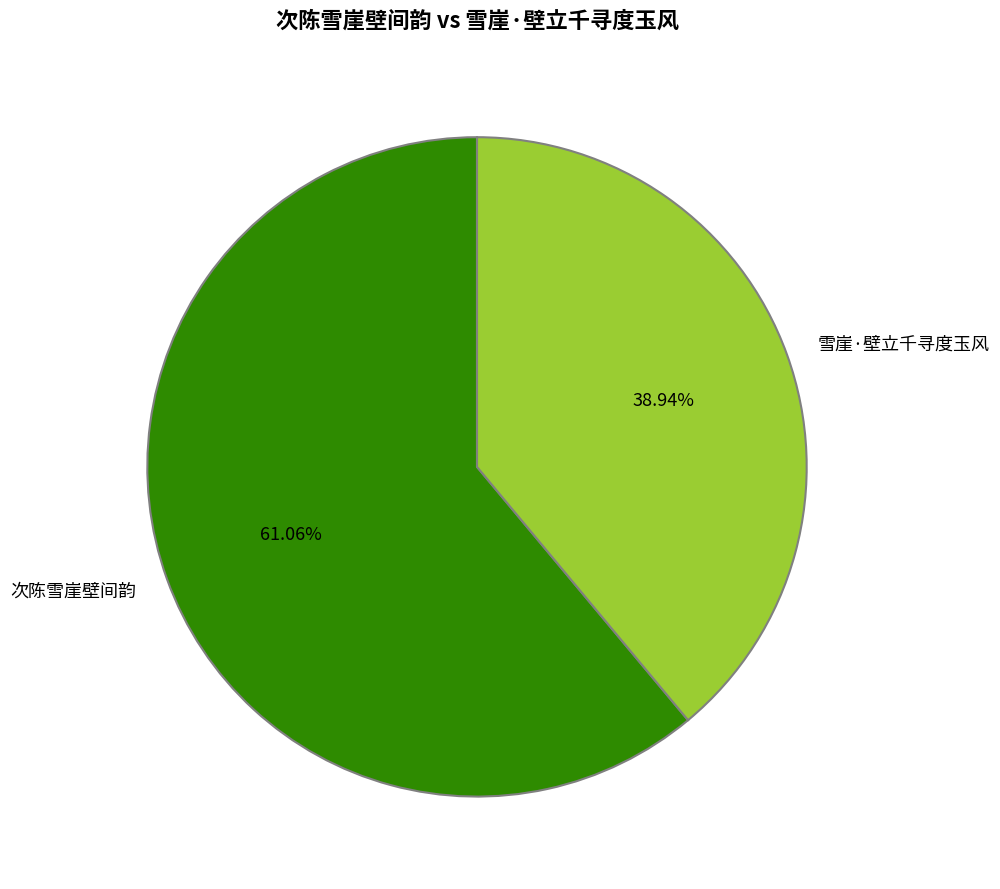

To the nearest percent, what portion does 次陈雪崖壁间韵 represent?

61%